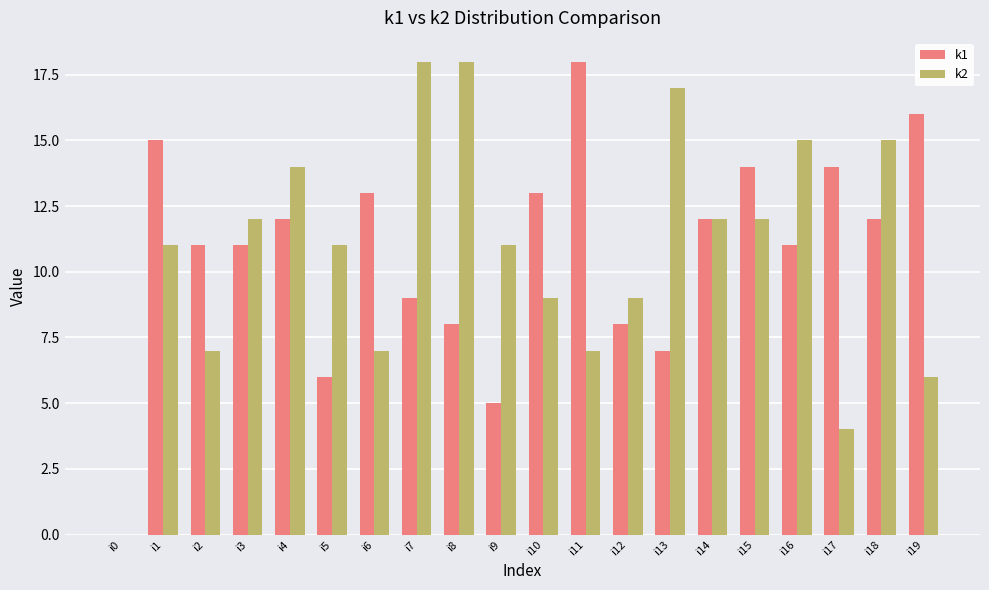

Is the value of k1 at i16 greater than the value of k2 at i4?

No